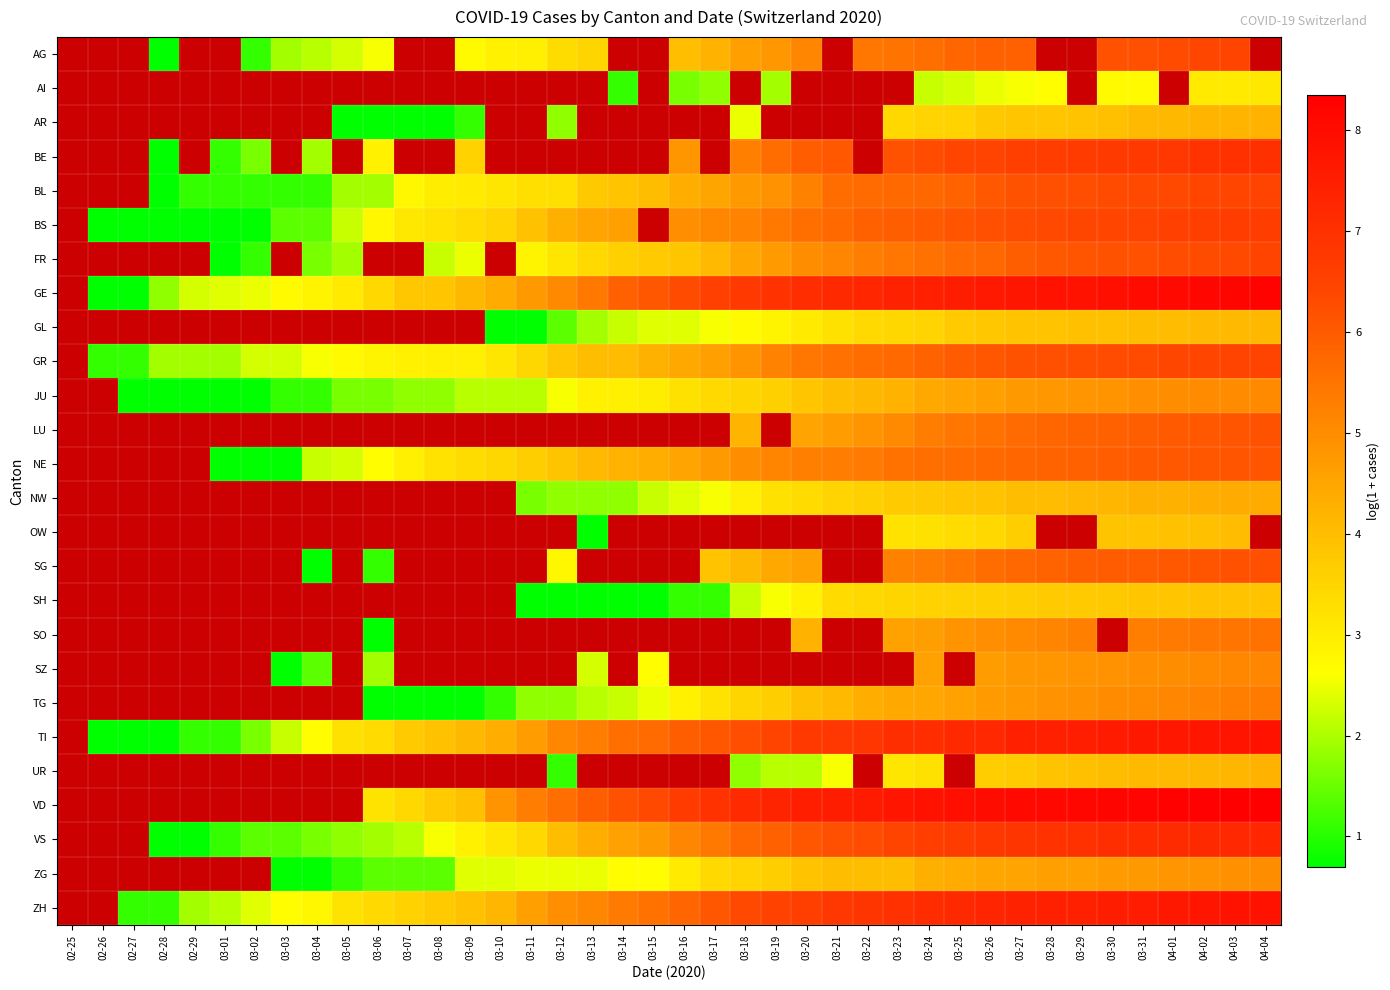

Reading left to right, transcribe all the data shown in this chart.

AG: 02-25=0.0	02-26=0.0	02-27=0.0	02-28=0.7	02-29=0.0	03-01=0.0	03-02=1.1	03-03=1.9	03-04=2.1	03-05=2.3	03-06=2.6	03-07=0.0	03-08=0.0	03-09=2.7	03-10=2.9	03-11=2.9	03-12=3.3	03-13=3.5	03-14=0.0	03-15=0.0	03-16=4.0	03-17=4.2	03-18=4.6	03-19=4.8	03-20=5.1	03-21=0.0	03-22=5.5	03-23=5.5	03-24=5.6	03-25=5.8	03-26=5.9	03-27=5.9	03-28=0.0	03-29=0.0	03-30=6.2	03-31=6.2	04-01=6.3	04-02=6.4	04-03=6.4	04-04=0.0
AI: 02-25=0.0	02-26=0.0	02-27=0.0	02-28=0.0	02-29=0.0	03-01=0.0	03-02=0.0	03-03=0.0	03-04=0.0	03-05=0.0	03-06=0.0	03-07=0.0	03-08=0.0	03-09=0.0	03-10=0.0	03-11=0.0	03-12=0.0	03-13=0.0	03-14=1.1	03-15=0.0	03-16=1.6	03-17=1.8	03-18=0.0	03-19=1.9	03-20=0.0	03-21=0.0	03-22=0.0	03-23=0.0	03-24=2.2	03-25=2.3	03-26=2.5	03-27=2.6	03-28=2.6	03-29=0.0	03-30=2.7	03-31=2.7	04-01=0.0	04-02=3.0	04-03=3.0	04-04=3.1
AR: 02-25=0.0	02-26=0.0	02-27=0.0	02-28=0.0	02-29=0.0	03-01=0.0	03-02=0.0	03-03=0.0	03-04=0.0	03-05=0.7	03-06=0.7	03-07=0.7	03-08=0.7	03-09=1.1	03-10=0.0	03-11=0.0	03-12=1.8	03-13=0.0	03-14=0.0	03-15=0.0	03-16=0.0	03-17=0.0	03-18=2.5	03-19=0.0	03-20=0.0	03-21=0.0	03-22=0.0	03-23=3.4	03-24=3.5	03-25=3.6	03-26=3.8	03-27=3.8	03-28=3.8	03-29=3.9	03-30=3.9	03-31=4.1	04-01=4.1	04-02=4.2	04-03=4.2	04-04=4.2
BE: 02-25=0.0	02-26=0.0	02-27=0.0	02-28=0.7	02-29=0.0	03-01=1.1	03-02=1.6	03-03=0.0	03-04=1.9	03-05=0.0	03-06=2.9	03-07=0.0	03-08=0.0	03-09=3.6	03-10=0.0	03-11=0.0	03-12=0.0	03-13=0.0	03-14=0.0	03-15=0.0	03-16=4.8	03-17=0.0	03-18=5.3	03-19=5.6	03-20=5.9	03-21=6.0	03-22=0.0	03-23=6.2	03-24=6.3	03-25=6.4	03-26=6.5	03-27=6.6	03-28=6.6	03-29=6.7	03-30=6.7	03-31=6.8	04-01=6.8	04-02=6.9	04-03=7.0	04-04=7.0
BL: 02-25=0.0	02-26=0.0	02-27=0.0	02-28=0.7	02-29=1.1	03-01=1.1	03-02=1.1	03-03=1.1	03-04=1.1	03-05=1.9	03-06=1.9	03-07=2.8	03-08=3.0	03-09=3.0	03-10=3.1	03-11=3.3	03-12=3.3	03-13=3.8	03-14=3.9	03-15=4.0	03-16=4.3	03-17=4.5	03-18=4.8	03-19=4.9	03-20=5.2	03-21=5.6	03-22=5.7	03-23=5.7	03-24=5.7	03-25=5.8	03-26=6.0	03-27=6.1	03-28=6.2	03-29=6.2	03-30=6.3	03-31=6.3	04-01=6.4	04-02=6.4	04-03=6.4	04-04=6.5
BS: 02-25=0.0	02-26=0.7	02-27=0.7	02-28=0.7	02-29=0.7	03-01=0.7	03-02=0.7	03-03=1.4	03-04=1.4	03-05=2.2	03-06=2.8	03-07=3.1	03-08=3.2	03-09=3.4	03-10=3.5	03-11=3.9	03-12=4.3	03-13=4.5	03-14=4.6	03-15=0.0	03-16=5.0	03-17=5.1	03-18=5.2	03-19=5.4	03-20=5.6	03-21=5.7	03-22=5.9	03-23=5.9	03-24=6.0	03-25=6.1	03-26=6.2	03-27=6.3	03-28=6.3	03-29=6.4	03-30=6.4	03-31=6.5	04-01=6.5	04-02=6.6	04-03=6.6	04-04=6.6
FR: 02-25=0.0	02-26=0.0	02-27=0.0	02-28=0.0	02-29=0.0	03-01=0.7	03-02=1.1	03-03=0.0	03-04=1.6	03-05=1.9	03-06=0.0	03-07=0.0	03-08=2.2	03-09=2.5	03-10=0.0	03-11=2.8	03-12=3.1	03-13=3.4	03-14=3.6	03-15=3.7	03-16=3.8	03-17=4.1	03-18=4.5	03-19=4.7	03-20=5.0	03-21=5.1	03-22=5.3	03-23=5.4	03-24=5.5	03-25=5.7	03-26=5.7	03-27=5.9	03-28=6.0	03-29=6.1	03-30=6.2	03-31=6.2	04-01=6.3	04-02=6.3	04-03=6.4	04-04=6.5
GE: 02-25=0.0	02-26=0.7	02-27=0.7	02-28=1.8	02-29=2.3	03-01=2.4	03-02=2.5	03-03=2.7	03-04=2.8	03-05=3.0	03-06=3.4	03-07=3.8	03-08=3.8	03-09=4.1	03-10=4.4	03-11=4.7	03-12=5.0	03-13=5.4	03-14=5.9	03-15=6.1	03-16=6.3	03-17=6.6	03-18=6.8	03-19=6.9	03-20=7.1	03-21=7.2	03-22=7.3	03-23=7.4	03-24=7.4	03-25=7.5	03-26=7.6	03-27=7.7	03-28=7.8	03-29=7.8	03-30=7.9	03-31=8.0	04-01=8.1	04-02=8.1	04-03=8.2	04-04=8.2
GL: 02-25=0.0	02-26=0.0	02-27=0.0	02-28=0.0	02-29=0.0	03-01=0.0	03-02=0.0	03-03=0.0	03-04=0.0	03-05=0.0	03-06=0.0	03-07=0.0	03-08=0.0	03-09=0.0	03-10=0.7	03-11=0.7	03-12=1.4	03-13=1.9	03-14=2.2	03-15=2.4	03-16=2.4	03-17=2.6	03-18=2.7	03-19=2.8	03-20=3.0	03-21=3.3	03-22=3.4	03-23=3.5	03-24=3.5	03-25=3.7	03-26=3.8	03-27=3.9	03-28=3.9	03-29=3.9	03-30=4.0	03-31=4.0	04-01=4.0	04-02=4.1	04-03=4.1	04-04=4.1
GR: 02-25=0.0	02-26=1.1	02-27=1.1	02-28=1.9	02-29=1.9	03-01=1.9	03-02=2.3	03-03=2.3	03-04=2.6	03-05=2.7	03-06=2.8	03-07=2.9	03-08=2.9	03-09=2.9	03-10=3.1	03-11=3.5	03-12=3.8	03-13=4.0	03-14=4.0	03-15=4.3	03-16=4.4	03-17=4.6	03-18=4.9	03-19=5.2	03-20=5.4	03-21=5.6	03-22=5.7	03-23=5.7	03-24=5.8	03-25=6.0	03-26=6.1	03-27=6.2	03-28=6.2	03-29=6.3	03-30=6.3	03-31=6.3	04-01=6.4	04-02=6.4	04-03=6.5	04-04=6.5
JU: 02-25=0.0	02-26=0.0	02-27=0.7	02-28=0.7	02-29=0.7	03-01=0.7	03-02=0.7	03-03=1.1	03-04=1.1	03-05=1.6	03-06=1.6	03-07=1.8	03-08=1.8	03-09=2.1	03-10=2.1	03-11=2.1	03-12=2.6	03-13=2.9	03-14=2.9	03-15=3.0	03-16=3.3	03-17=3.4	03-18=3.5	03-19=3.6	03-20=3.8	03-21=4.0	03-22=4.1	03-23=4.2	03-24=4.4	03-25=4.5	03-26=4.6	03-27=4.7	03-28=4.8	03-29=4.9	03-30=4.9	03-31=4.9	04-01=5.0	04-02=5.0	04-03=5.0	04-04=5.0
LU: 02-25=0.0	02-26=0.0	02-27=0.0	02-28=0.0	02-29=0.0	03-01=0.0	03-02=0.0	03-03=0.0	03-04=0.0	03-05=0.0	03-06=0.0	03-07=0.0	03-08=0.0	03-09=0.0	03-10=0.0	03-11=0.0	03-12=0.0	03-13=0.0	03-14=0.0	03-15=0.0	03-16=0.0	03-17=0.0	03-18=4.2	03-19=0.0	03-20=4.5	03-21=4.7	03-22=4.9	03-23=5.1	03-24=5.3	03-25=5.4	03-26=5.5	03-27=5.7	03-28=5.8	03-29=5.8	03-30=5.9	03-31=5.9	04-01=6.0	04-02=6.0	04-03=6.1	04-04=6.2
NE: 02-25=0.0	02-26=0.0	02-27=0.0	02-28=0.0	02-29=0.0	03-01=0.7	03-02=0.7	03-03=0.7	03-04=2.2	03-05=2.3	03-06=2.6	03-07=2.9	03-08=3.2	03-09=3.3	03-10=3.5	03-11=3.6	03-12=3.9	03-13=4.1	03-14=4.2	03-15=4.3	03-16=4.5	03-17=4.7	03-18=5.0	03-19=5.2	03-20=5.2	03-21=5.3	03-22=5.4	03-23=5.5	03-24=5.6	03-25=5.6	03-26=5.7	03-27=5.8	03-28=5.8	03-29=5.8	03-30=5.9	03-31=6.0	04-01=6.0	04-02=6.1	04-03=6.1	04-04=6.1
NW: 02-25=0.0	02-26=0.0	02-27=0.0	02-28=0.0	02-29=0.0	03-01=0.0	03-02=0.0	03-03=0.0	03-04=0.0	03-05=0.0	03-06=0.0	03-07=0.0	03-08=0.0	03-09=0.0	03-10=0.0	03-11=1.6	03-12=1.8	03-13=1.8	03-14=1.8	03-15=2.2	03-16=2.4	03-17=2.6	03-18=2.9	03-19=3.3	03-20=3.4	03-21=3.5	03-22=3.6	03-23=3.7	03-24=3.8	03-25=3.8	03-26=3.9	03-27=4.0	03-28=4.0	03-29=4.1	03-30=4.2	03-31=4.3	04-01=4.3	04-02=4.3	04-03=4.4	04-04=4.4
OW: 02-25=0.0	02-26=0.0	02-27=0.0	02-28=0.0	02-29=0.0	03-01=0.0	03-02=0.0	03-03=0.0	03-04=0.0	03-05=0.0	03-06=0.0	03-07=0.0	03-08=0.0	03-09=0.0	03-10=0.0	03-11=0.0	03-12=0.0	03-13=0.7	03-14=0.0	03-15=0.0	03-16=0.0	03-17=0.0	03-18=0.0	03-19=0.0	03-20=0.0	03-21=0.0	03-22=0.0	03-23=3.2	03-24=3.3	03-25=3.3	03-26=3.4	03-27=3.6	03-28=0.0	03-29=0.0	03-30=3.9	03-31=3.9	04-01=3.9	04-02=4.0	04-03=4.0	04-04=0.0
SG: 02-25=0.0	02-26=0.0	02-27=0.0	02-28=0.0	02-29=0.0	03-01=0.0	03-02=0.0	03-03=0.0	03-04=0.7	03-05=0.0	03-06=1.1	03-07=0.0	03-08=0.0	03-09=0.0	03-10=0.0	03-11=0.0	03-12=2.8	03-13=0.0	03-14=0.0	03-15=0.0	03-16=0.0	03-17=3.9	03-18=4.1	03-19=4.5	03-20=4.6	03-21=0.0	03-22=0.0	03-23=5.2	03-24=5.3	03-25=5.4	03-26=5.6	03-27=5.7	03-28=5.8	03-29=5.9	03-30=6.0	03-31=6.0	04-01=6.0	04-02=6.1	04-03=6.2	04-04=6.2
SH: 02-25=0.0	02-26=0.0	02-27=0.0	02-28=0.0	02-29=0.0	03-01=0.0	03-02=0.0	03-03=0.0	03-04=0.0	03-05=0.0	03-06=0.0	03-07=0.0	03-08=0.0	03-09=0.0	03-10=0.0	03-11=0.7	03-12=0.7	03-13=0.7	03-14=0.7	03-15=0.7	03-16=1.1	03-17=1.1	03-18=2.2	03-19=2.6	03-20=2.9	03-21=3.4	03-22=3.4	03-23=3.5	03-24=3.6	03-25=3.6	03-26=3.6	03-27=3.6	03-28=3.7	03-29=3.7	03-30=3.8	03-31=3.8	04-01=3.8	04-02=3.9	04-03=3.9	04-04=3.9
SO: 02-25=0.0	02-26=0.0	02-27=0.0	02-28=0.0	02-29=0.0	03-01=0.0	03-02=0.0	03-03=0.0	03-04=0.0	03-05=0.0	03-06=0.7	03-07=0.0	03-08=0.0	03-09=0.0	03-10=0.0	03-11=0.0	03-12=0.0	03-13=0.0	03-14=0.0	03-15=0.0	03-16=0.0	03-17=0.0	03-18=0.0	03-19=0.0	03-20=4.2	03-21=0.0	03-22=0.0	03-23=4.6	03-24=4.7	03-25=4.9	03-26=5.0	03-27=5.1	03-28=5.2	03-29=5.3	03-30=0.0	03-31=5.3	04-01=5.4	04-02=5.4	04-03=5.5	04-04=5.5
SZ: 02-25=0.0	02-26=0.0	02-27=0.0	02-28=0.0	02-29=0.0	03-01=0.0	03-02=0.0	03-03=0.7	03-04=1.4	03-05=0.0	03-06=1.9	03-07=0.0	03-08=0.0	03-09=0.0	03-10=0.0	03-11=0.0	03-12=0.0	03-13=2.3	03-14=0.0	03-15=2.6	03-16=0.0	03-17=0.0	03-18=0.0	03-19=0.0	03-20=0.0	03-21=0.0	03-22=0.0	03-23=0.0	03-24=4.6	03-25=0.0	03-26=4.7	03-27=4.8	03-28=4.8	03-29=4.9	03-30=4.9	03-31=4.9	04-01=5.0	04-02=5.0	04-03=5.1	04-04=5.1
TG: 02-25=0.0	02-26=0.0	02-27=0.0	02-28=0.0	02-29=0.0	03-01=0.0	03-02=0.0	03-03=0.0	03-04=0.0	03-05=0.0	03-06=0.7	03-07=0.7	03-08=0.7	03-09=0.7	03-10=1.1	03-11=1.8	03-12=1.8	03-13=2.1	03-14=2.2	03-15=2.5	03-16=2.9	03-17=3.2	03-18=3.5	03-19=3.6	03-20=3.9	03-21=4.1	03-22=4.3	03-23=4.4	03-24=4.5	03-25=4.6	03-26=4.7	03-27=4.8	03-28=4.9	03-29=4.9	03-30=5.0	03-31=5.0	04-01=5.1	04-02=5.2	04-03=5.3	04-04=5.3
TI: 02-25=0.0	02-26=0.7	02-27=0.7	02-28=0.7	02-29=1.1	03-01=1.1	03-02=1.6	03-03=2.2	03-04=2.6	03-05=3.3	03-06=3.4	03-07=3.7	03-08=3.9	03-09=4.1	03-10=4.3	03-11=4.7	03-12=5.1	03-13=5.3	03-14=5.6	03-15=5.7	03-16=5.9	03-17=6.1	03-18=6.2	03-19=6.5	03-20=6.7	03-21=6.8	03-22=6.9	03-23=7.1	03-24=7.1	03-25=7.2	03-26=7.2	03-27=7.4	03-28=7.5	03-29=7.5	03-30=7.6	03-31=7.6	04-01=7.7	04-02=7.7	04-03=7.8	04-04=7.8
UR: 02-25=0.0	02-26=0.0	02-27=0.0	02-28=0.0	02-29=0.0	03-01=0.0	03-02=0.0	03-03=0.0	03-04=0.0	03-05=0.0	03-06=0.0	03-07=0.0	03-08=0.0	03-09=0.0	03-10=0.0	03-11=0.0	03-12=1.1	03-13=0.0	03-14=0.0	03-15=0.0	03-16=0.0	03-17=0.0	03-18=1.8	03-19=2.1	03-20=2.1	03-21=2.6	03-22=0.0	03-23=3.1	03-24=3.3	03-25=0.0	03-26=3.7	03-27=3.7	03-28=3.9	03-29=3.9	03-30=4.0	03-31=4.1	04-01=4.1	04-02=4.1	04-03=4.1	04-04=4.2
VD: 02-25=0.0	02-26=0.0	02-27=0.0	02-28=0.0	02-29=0.0	03-01=0.0	03-02=0.0	03-03=0.0	03-04=0.0	03-05=0.0	03-06=3.2	03-07=3.4	03-08=3.7	03-09=4.0	03-10=4.9	03-11=5.3	03-12=5.6	03-13=5.9	03-14=6.2	03-15=6.3	03-16=6.7	03-17=6.9	03-18=7.2	03-19=7.3	03-20=7.5	03-21=7.5	03-22=7.6	03-23=7.7	03-24=7.8	03-25=7.9	03-26=8.0	03-27=8.1	03-28=8.1	03-29=8.1	03-30=8.2	03-31=8.2	04-01=8.3	04-02=8.3	04-03=8.3	04-04=8.4
VS: 02-25=0.0	02-26=0.0	02-27=0.0	02-28=0.7	02-29=0.7	03-01=1.1	03-02=1.4	03-03=1.4	03-04=1.6	03-05=1.8	03-06=1.9	03-07=2.1	03-08=2.6	03-09=2.9	03-10=3.1	03-11=3.4	03-12=4.0	03-13=4.3	03-14=4.6	03-15=4.8	03-16=5.2	03-17=5.4	03-18=5.7	03-19=5.9	03-20=6.1	03-21=6.2	03-22=6.3	03-23=6.4	03-24=6.6	03-25=6.7	03-26=6.8	03-27=6.9	03-28=6.9	03-29=7.0	03-30=7.0	03-31=7.1	04-01=7.2	04-02=7.2	04-03=7.2	04-04=7.3
ZG: 02-25=0.0	02-26=0.0	02-27=0.0	02-28=0.0	02-29=0.0	03-01=0.0	03-02=0.0	03-03=0.7	03-04=0.7	03-05=1.1	03-06=1.4	03-07=1.4	03-08=1.4	03-09=2.4	03-10=2.4	03-11=2.5	03-12=2.5	03-13=2.5	03-14=2.6	03-15=2.6	03-16=3.0	03-17=3.4	03-18=3.5	03-19=3.6	03-20=3.9	03-21=4.0	03-22=4.0	03-23=4.0	03-24=4.3	03-25=4.4	03-26=4.5	03-27=4.6	03-28=4.6	03-29=4.6	03-30=4.7	03-31=4.7	04-01=4.8	04-02=4.9	04-03=4.9	04-04=5.0
ZH: 02-25=0.0	02-26=0.0	02-27=1.1	02-28=1.1	02-29=1.9	03-01=2.1	03-02=2.4	03-03=2.6	03-04=2.8	03-05=3.2	03-06=3.4	03-07=3.6	03-08=3.7	03-09=3.9	03-10=4.1	03-11=4.6	03-12=4.9	03-13=5.1	03-14=5.4	03-15=5.5	03-16=5.8	03-17=6.1	03-18=6.3	03-19=6.5	03-20=6.6	03-21=6.8	03-22=6.9	03-23=7.0	03-24=7.1	03-25=7.2	03-26=7.3	03-27=7.4	03-28=7.4	03-29=7.5	03-30=7.5	03-31=7.6	04-01=7.7	04-02=7.7	04-03=7.8	04-04=7.8